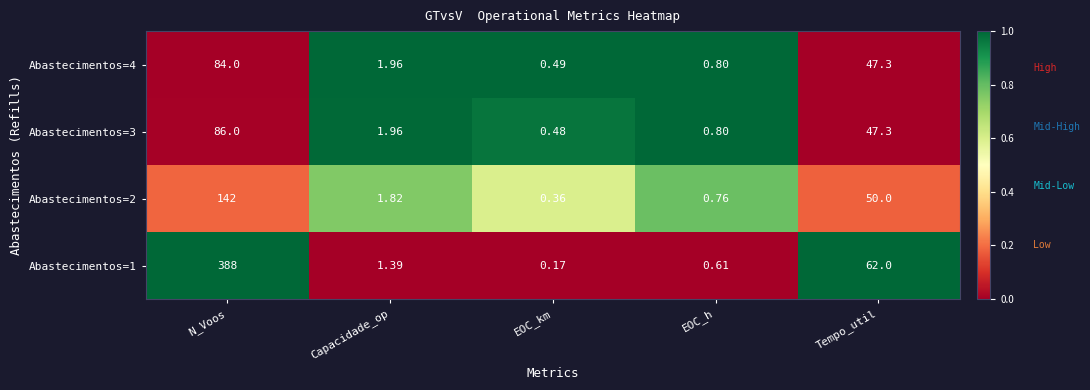

List the labels in order of Abastecimentos=2 value, smallest first.

EOC_km, EOC_h, Capacidade_op, Tempo_util, N_Voos